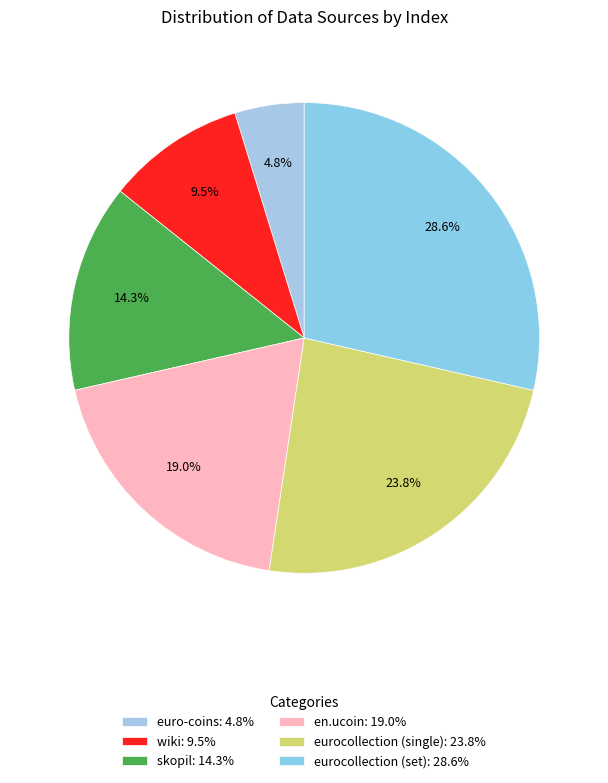

To the nearest percent, what is the difference between the wiki and skopil slice percentages?

5%